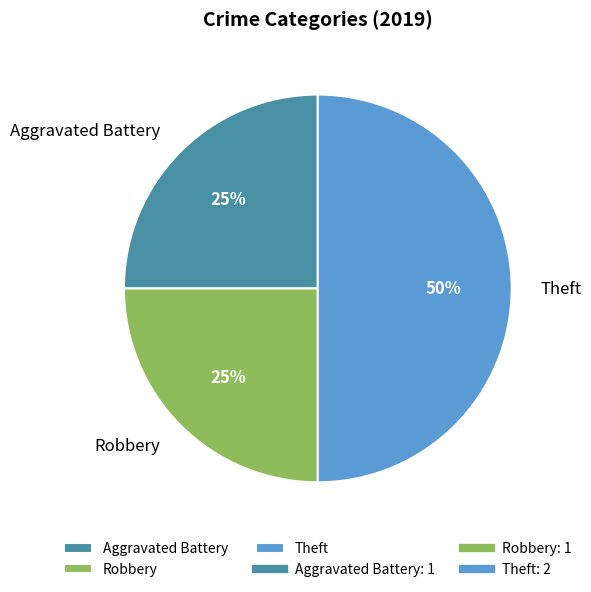

Which category has the biggest portion of the pie?

Theft